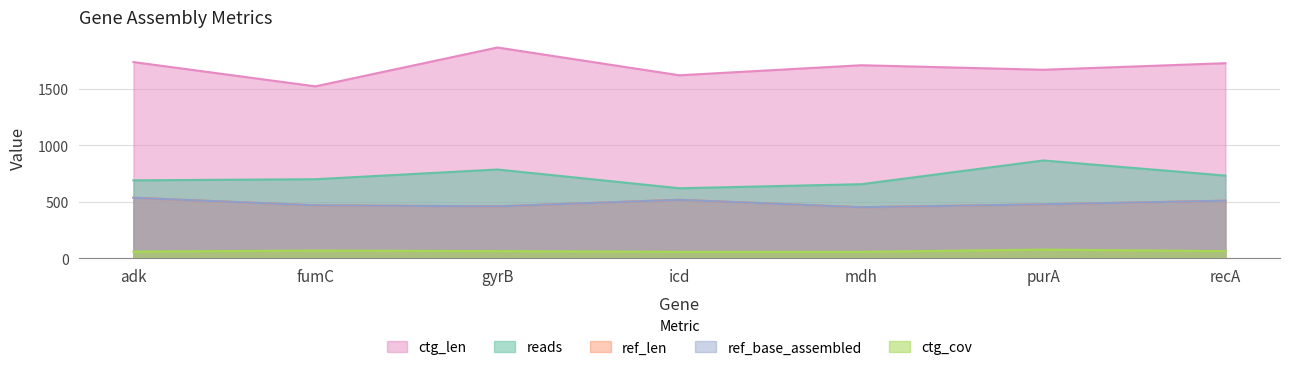

At adk, list the series in order from smallest to largest.

ctg_cov, ref_len, ref_base_assembled, reads, ctg_len